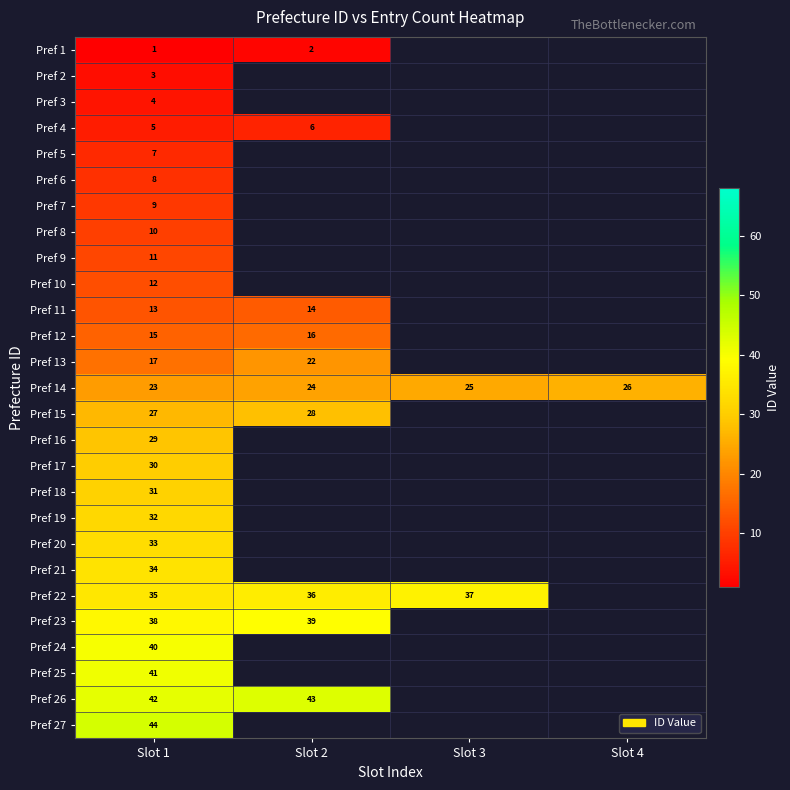

True or false: Pref 27 has a value of 44 at Slot 1.

True